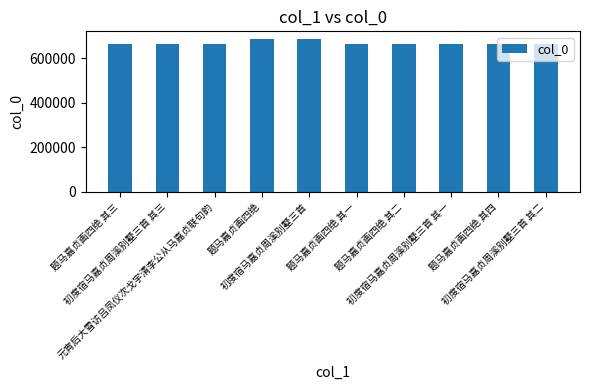

What is the value of the 7th bar from the left?

663226